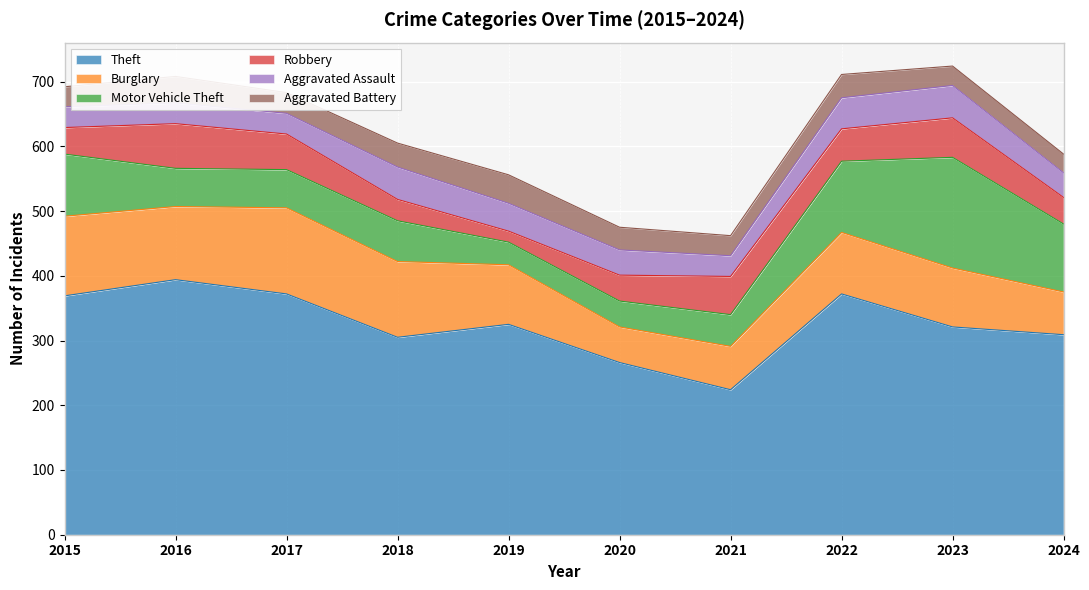

How many interior local valleys does the Aggravated Assault series have?

1